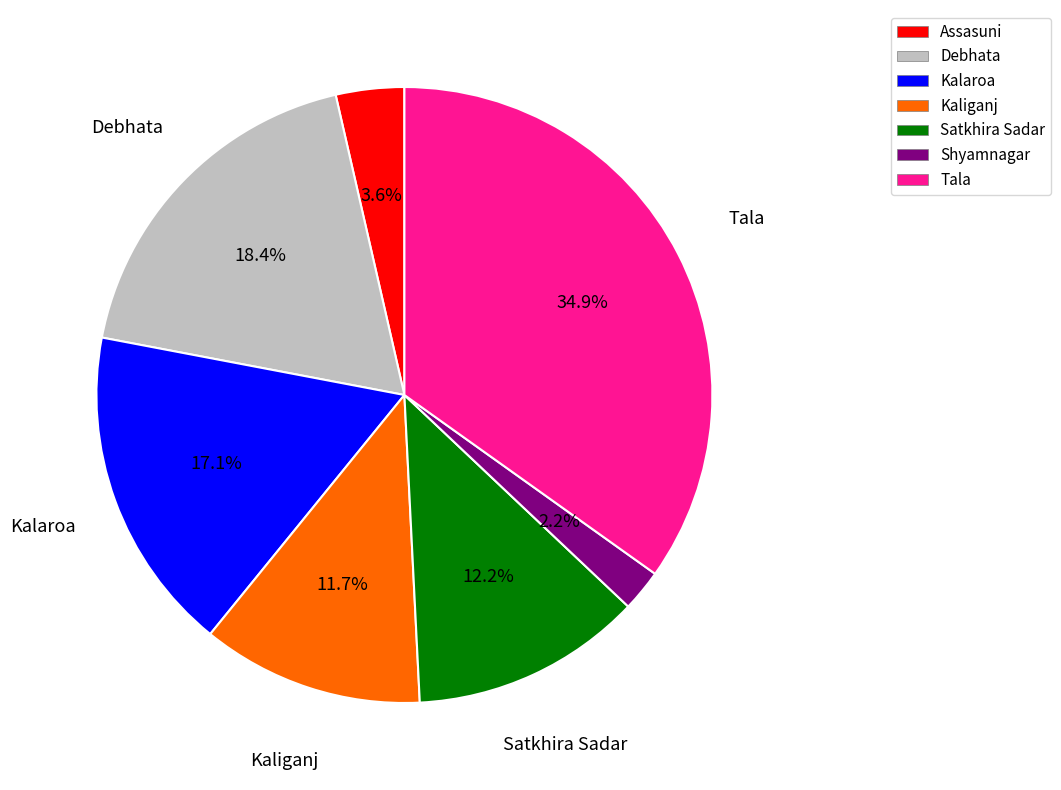

The Kalaroa slice represents 9% of the pie. True or false?

False